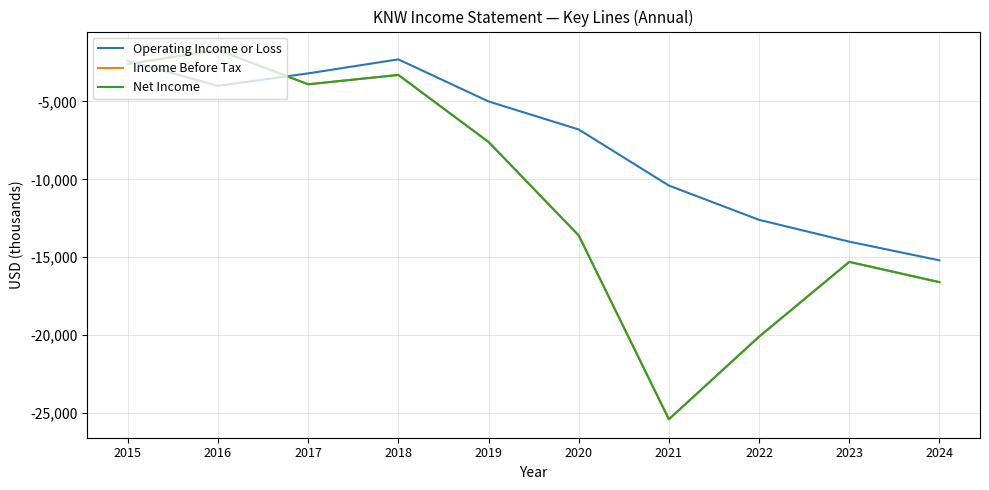

Does the chart have visible grid lines?

Yes